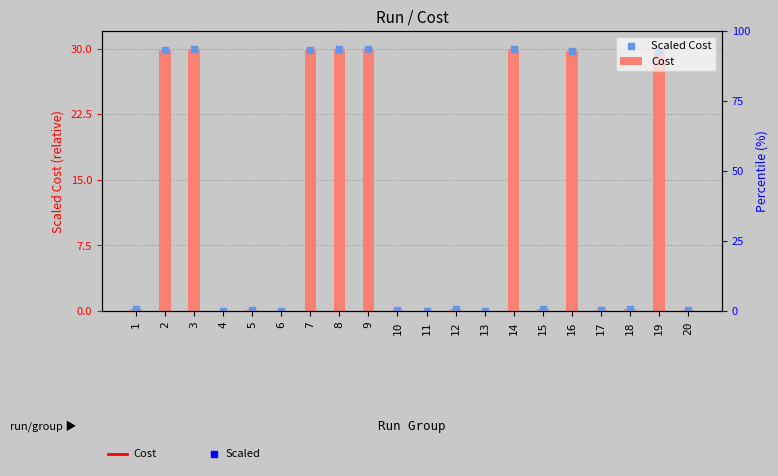

Which series reaches the minimum Y coordinate?

Cost